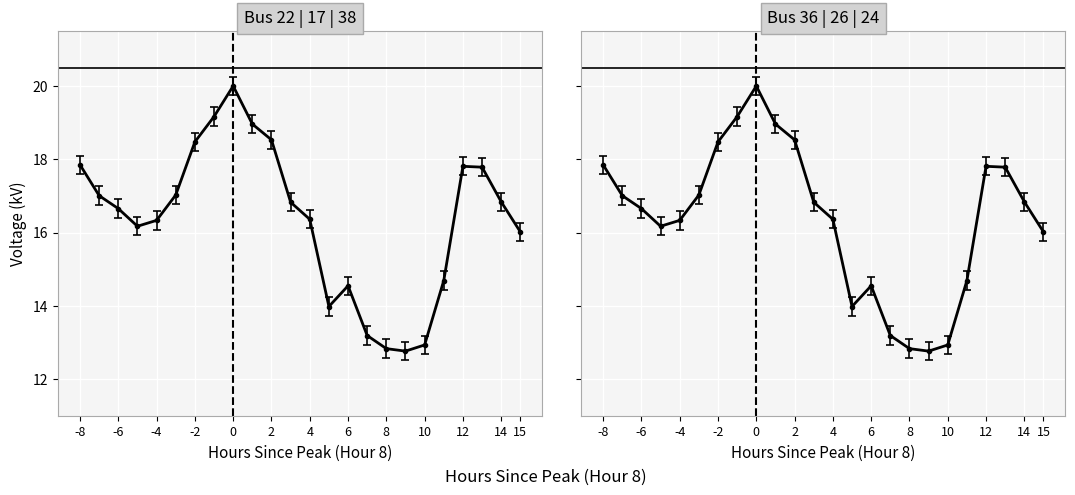

What are all the series names shown in the legend?

Bus 22, Bus 17, Bus 38, Bus 36, Bus 26, Bus 24